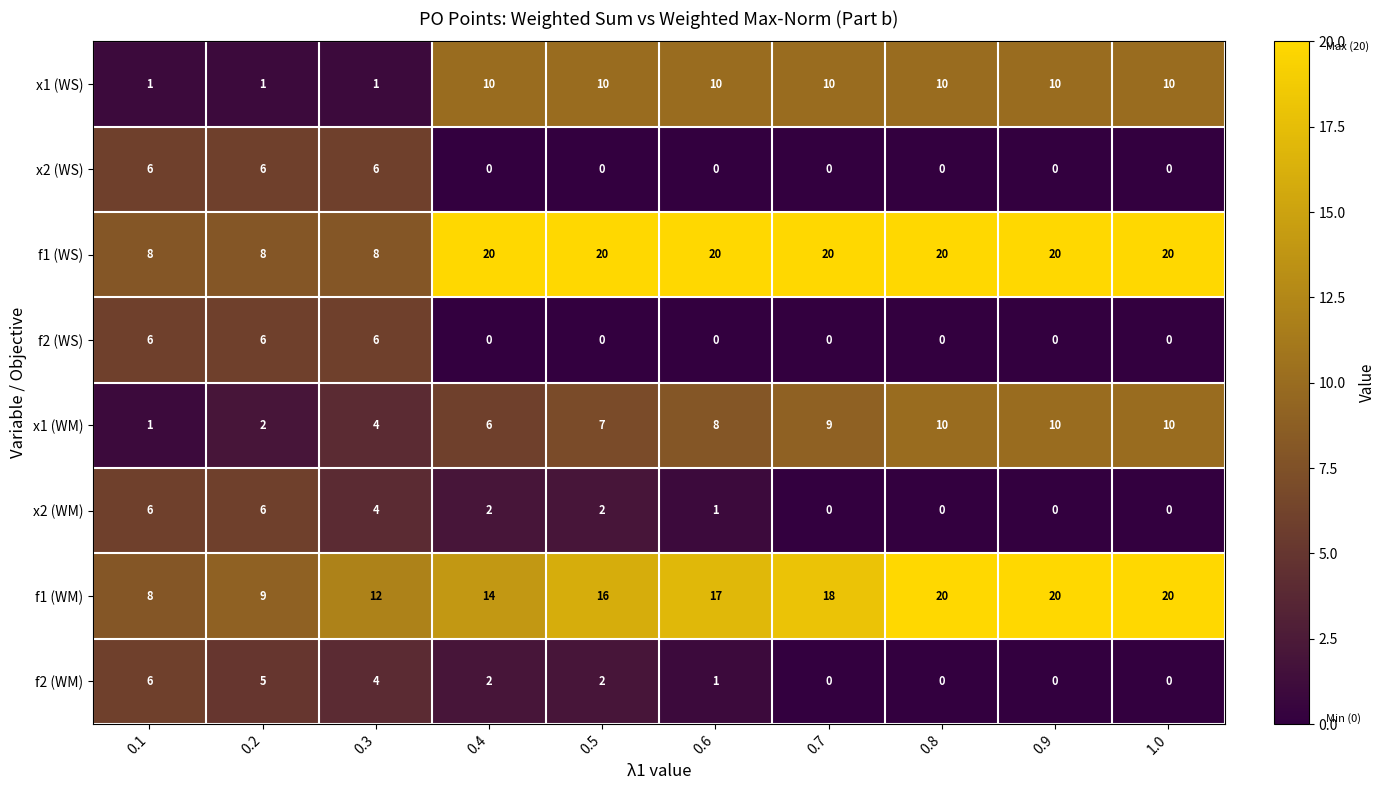

Which series has the largest total across all categories?

f1 (WS)